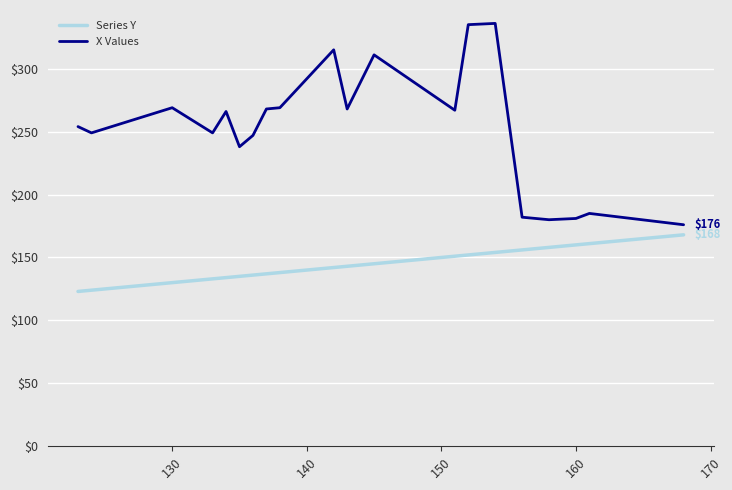

How many lines are shown in the chart?

2